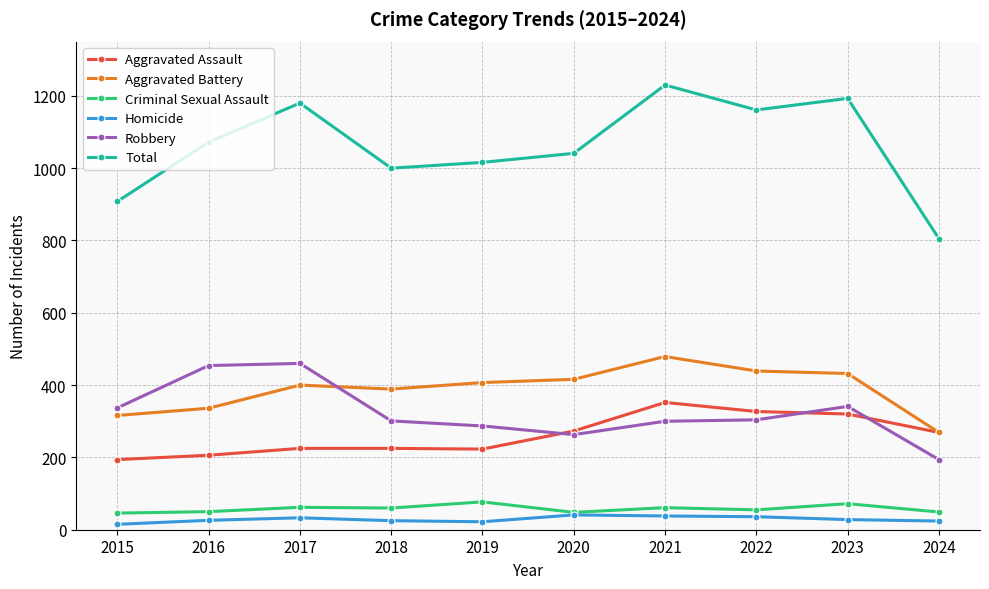

How many lines are shown in the chart?

6